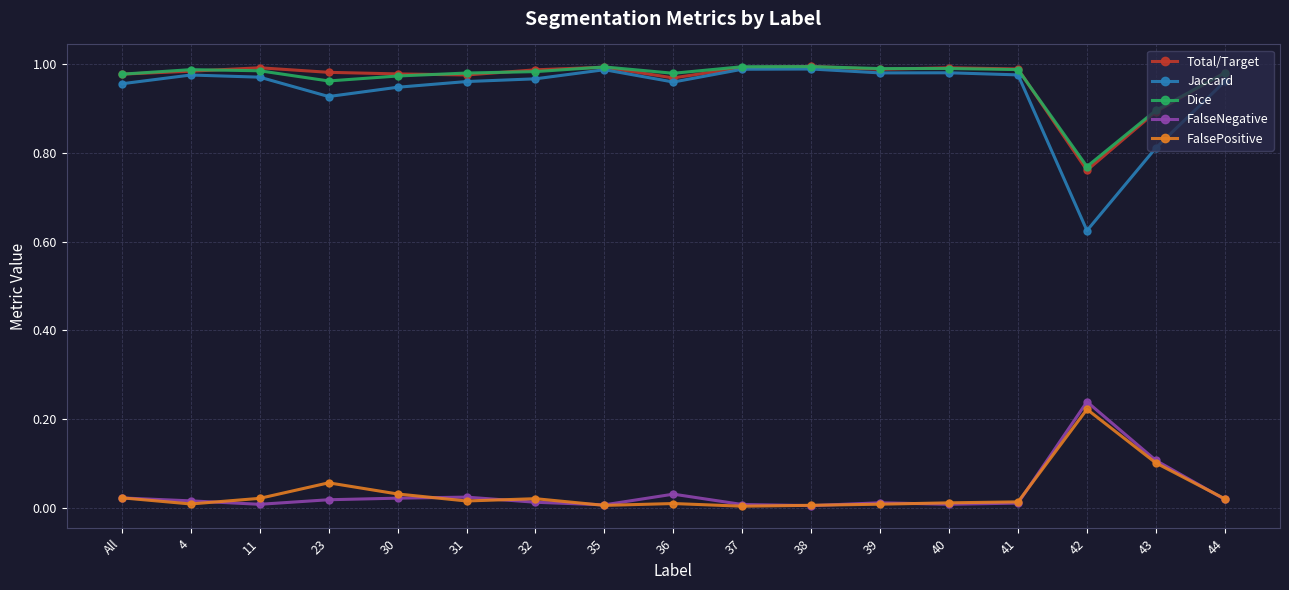

Is the value of FalseNegative at 30 greater than the value of Jaccard at All?

No